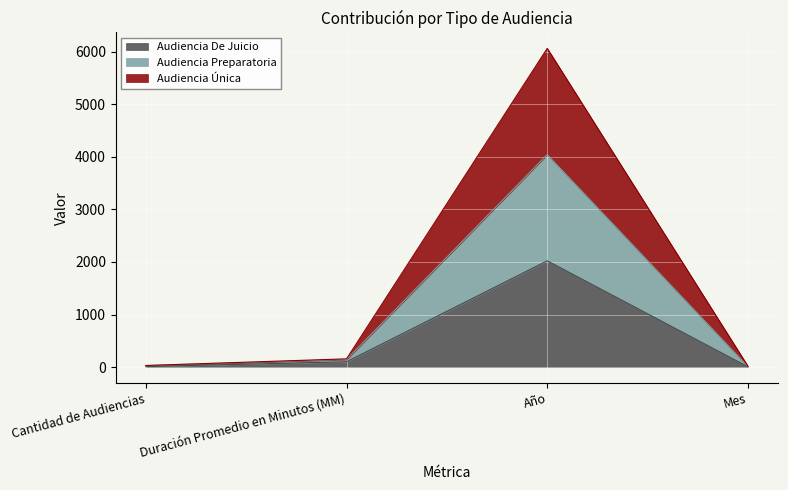

What is the lowest value of the Audiencia De Juicio series?

5